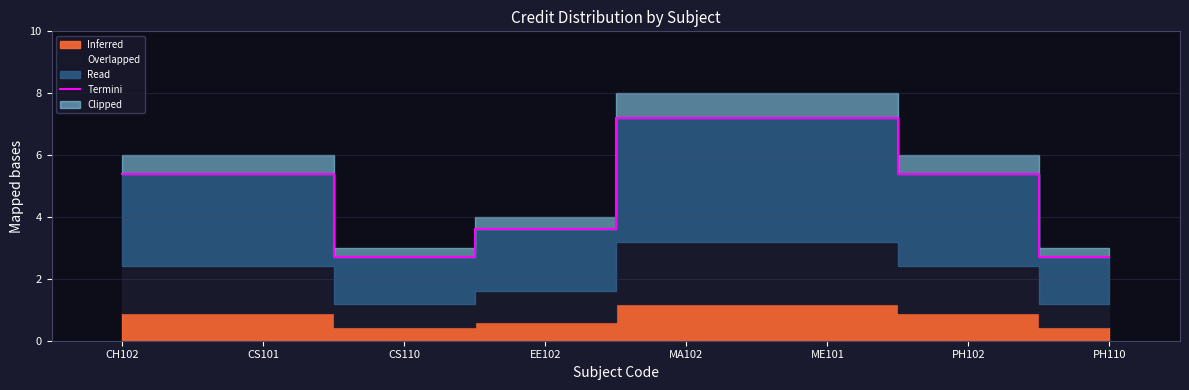

What is the maximum value for Termini?

7.2